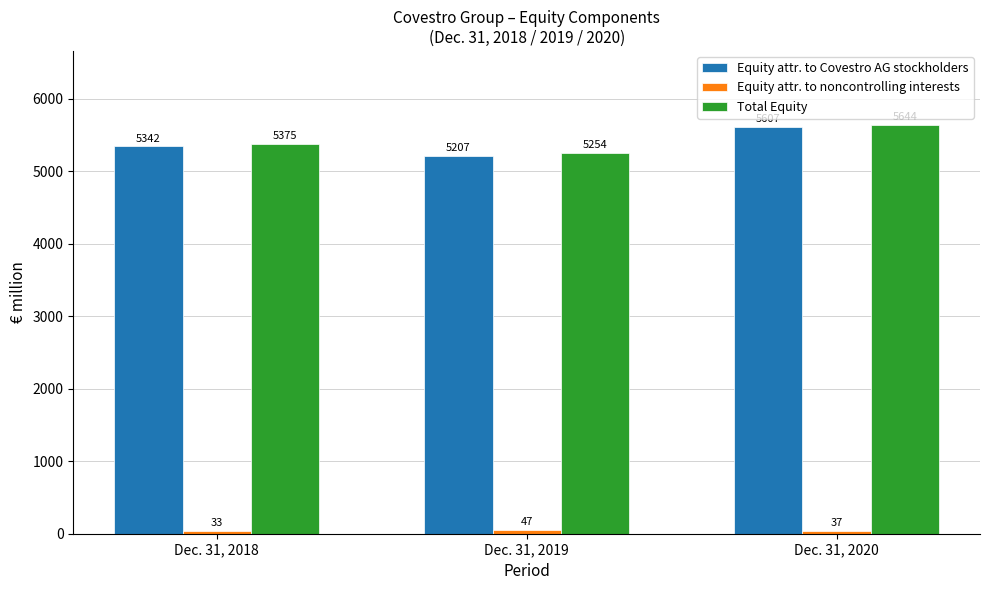

True or false: Total Equity has a value of 5375 at Dec. 31, 2018.

True